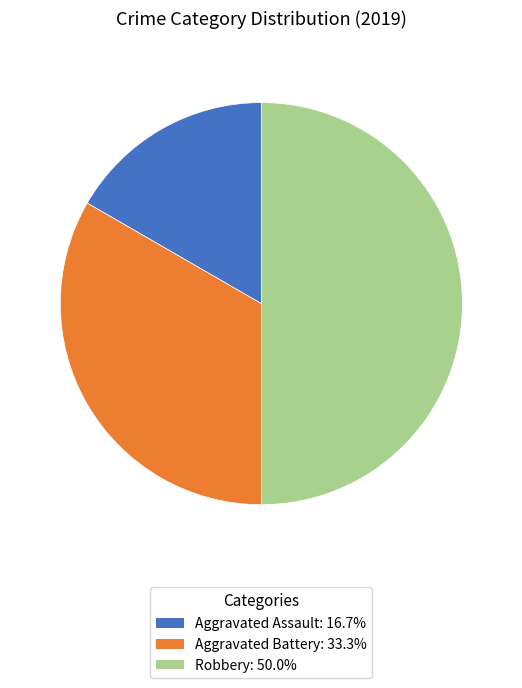

True or false: Aggravated Battery accounts for 33% of the total.

True